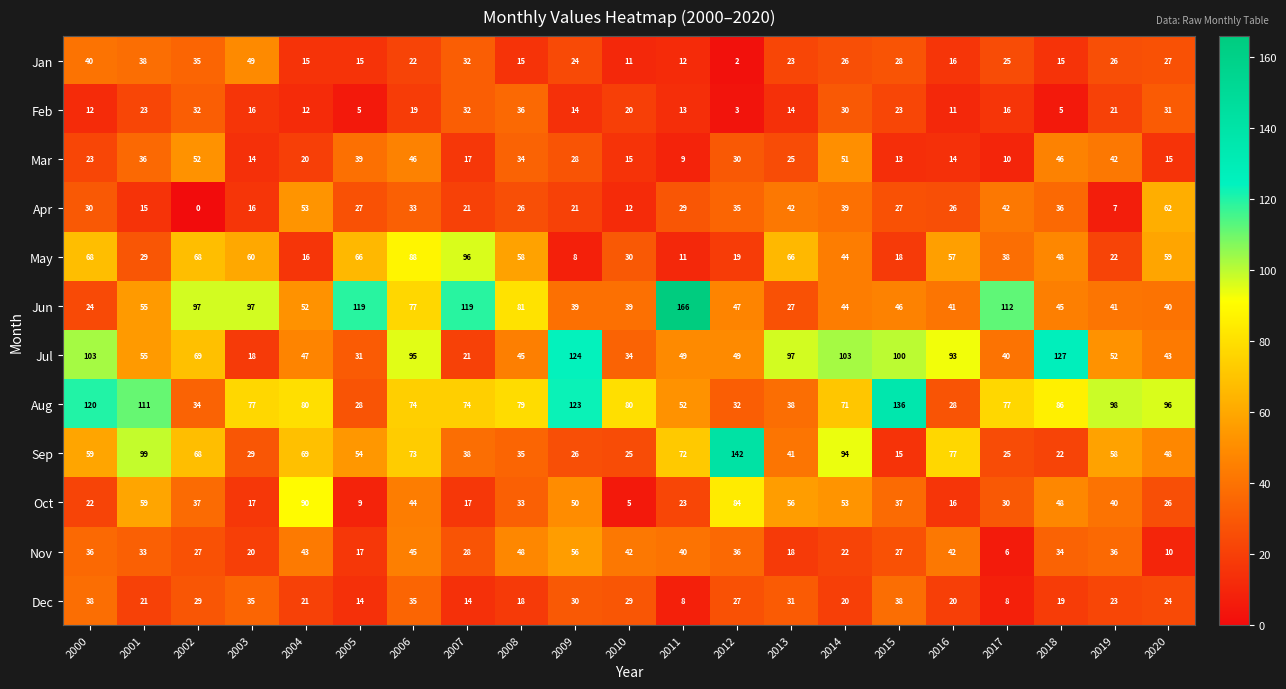

List the series in order of their peak value, lowest first.

Feb, Dec, Jan, Mar, Nov, Apr, Oct, May, Jul, Aug, Sep, Jun